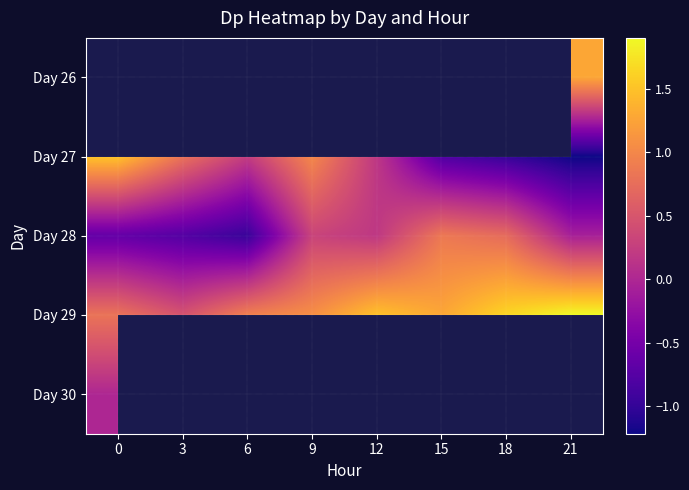

What value does the Day 27 series have at 18?

-1.0